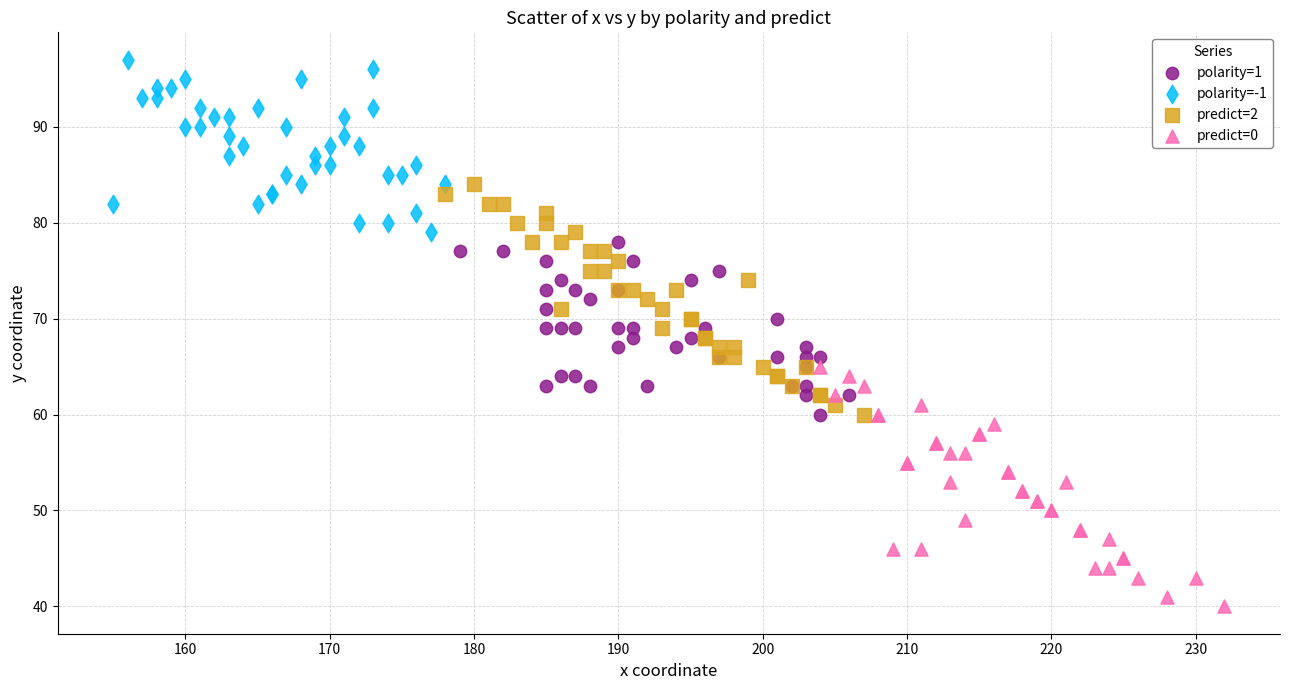

Which series contains the highest Y value?

polarity=-1